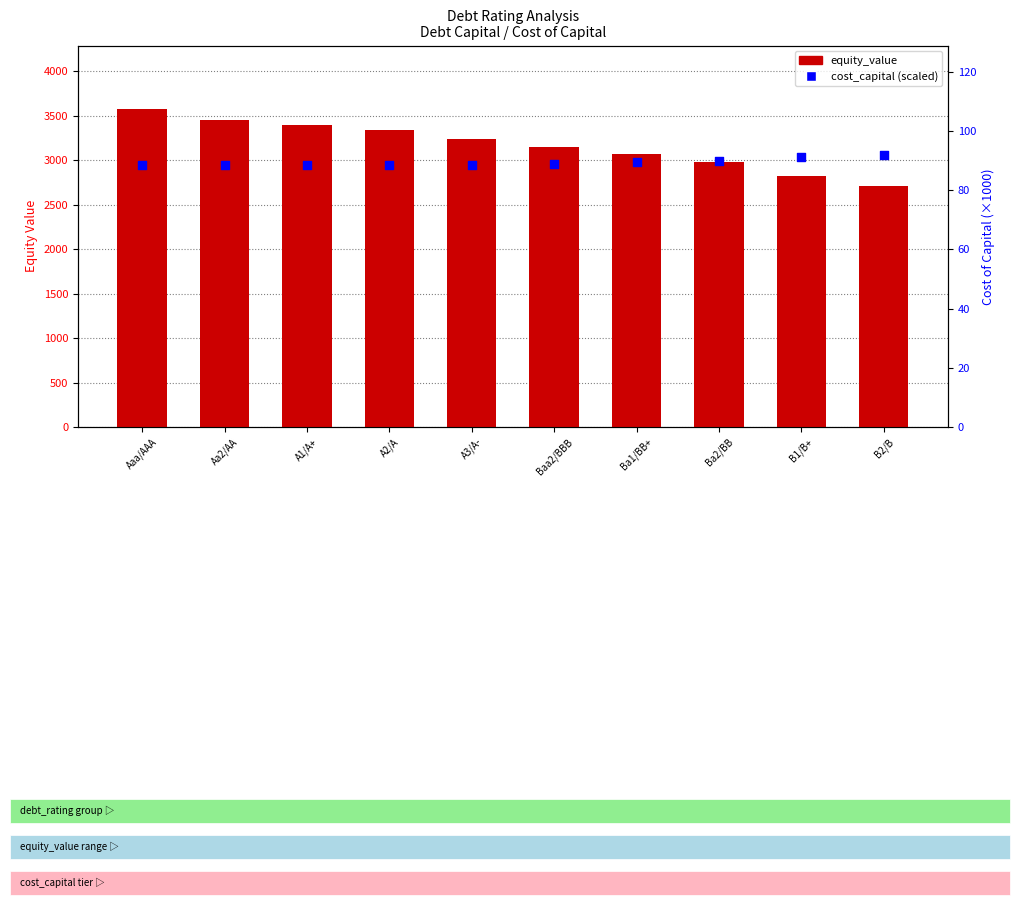

What are all the series names shown in the legend?

equity_value, cost_capital (scaled)